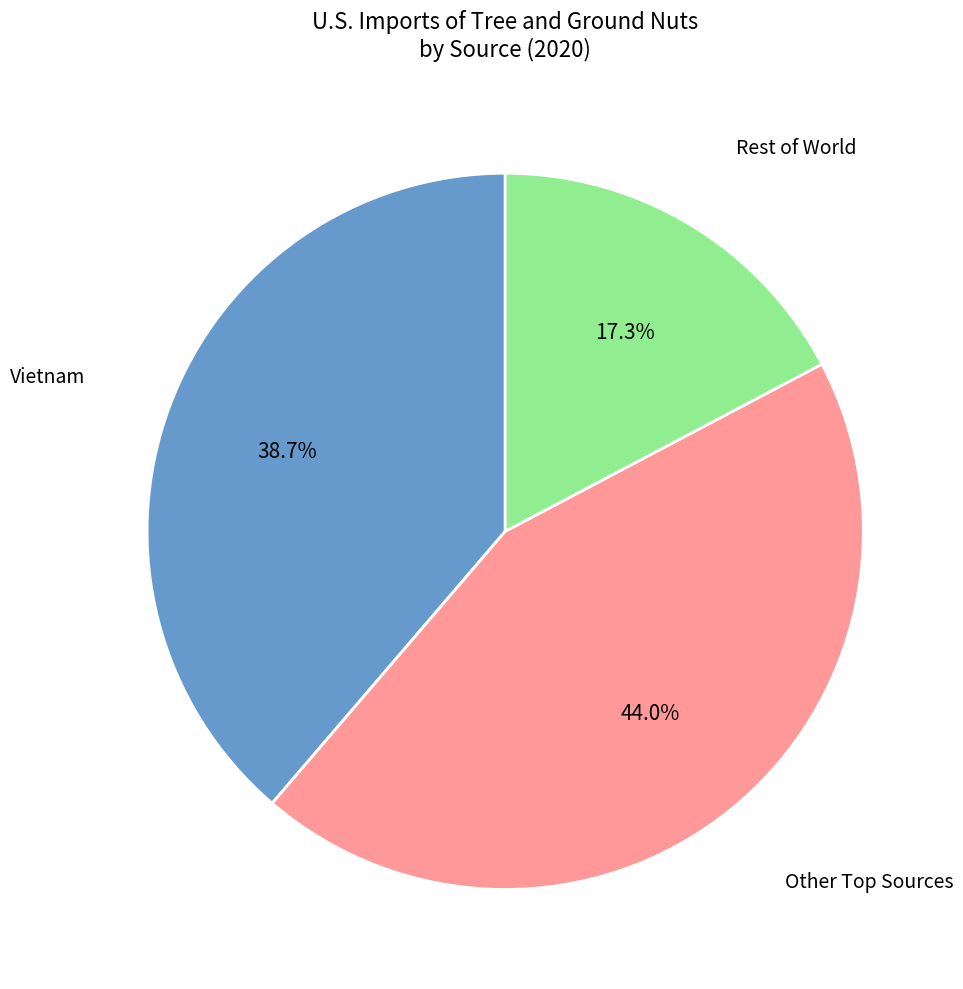

To the nearest percent, what is the difference between the largest and smallest slice percentages?

27%